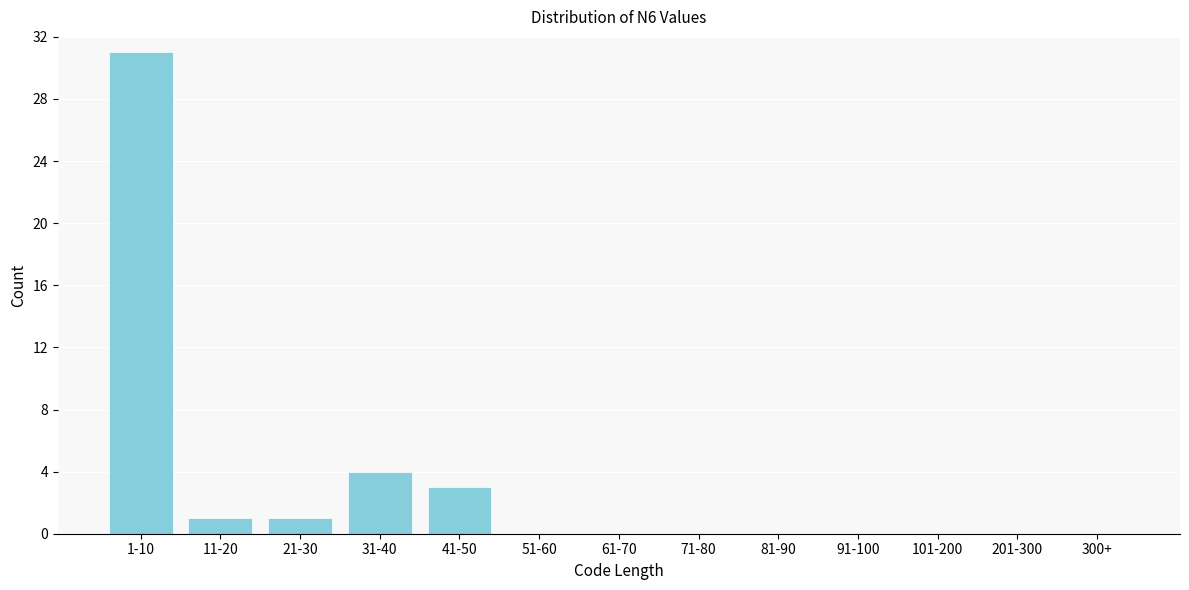

Reading right to left, list all the values displayed in this chart.

300+=0	201-300=0	101-200=0	91-100=0	81-90=0	71-80=0	61-70=0	51-60=0	41-50=3	31-40=4	21-30=1	11-20=1	1-10=31